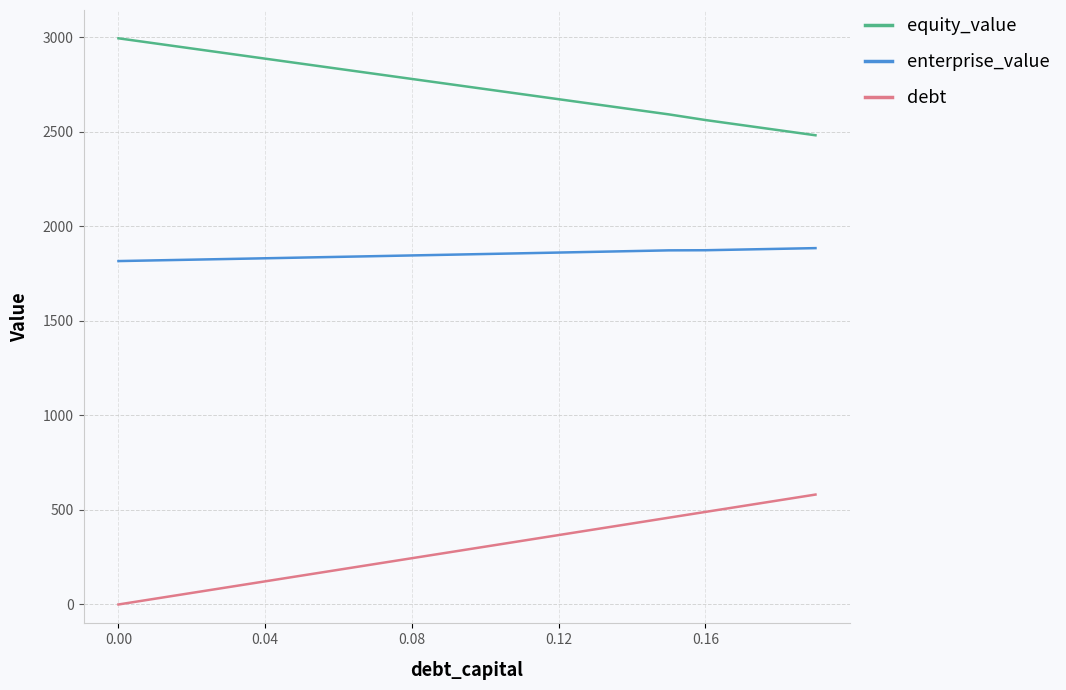

What is the difference between the maximum and minimum values in the debt series?

581.2